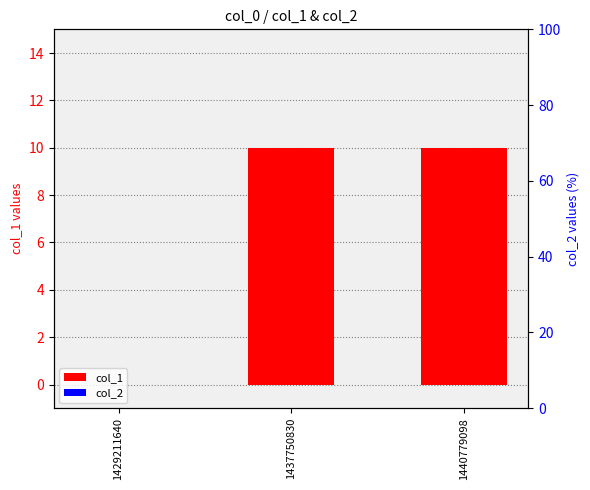

How many bars are there in each group?

2